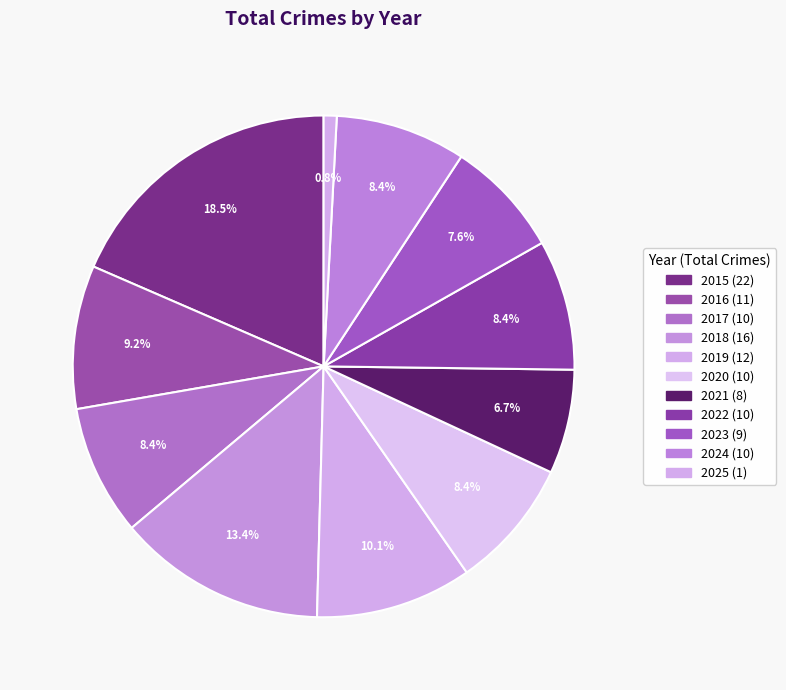

What percentage is the 2025 slice, to the nearest percent?

1%